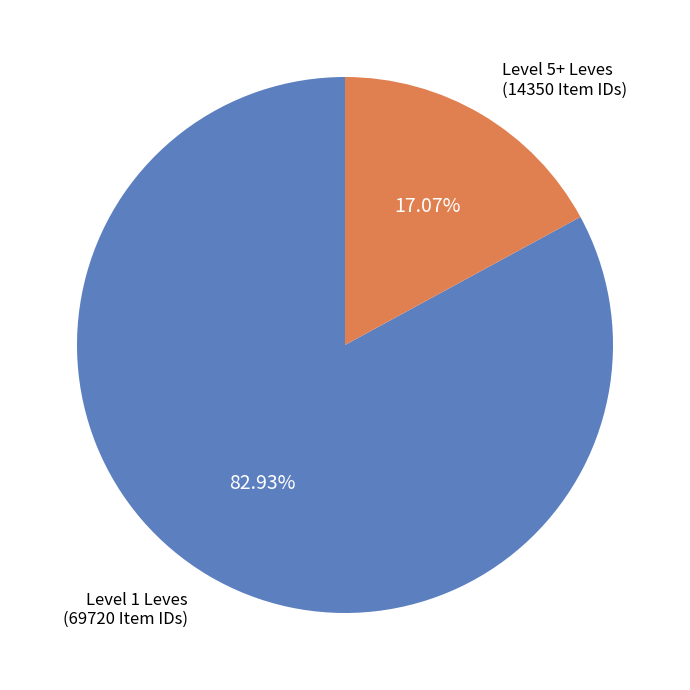

Does Level 5+ Leves represent more than half of the total?

No